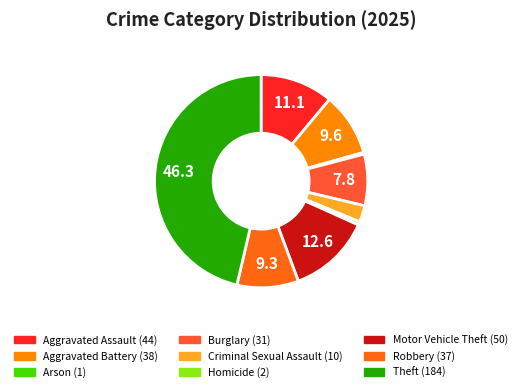

What is the change in value from Aggravated Battery to Burglary?

-7